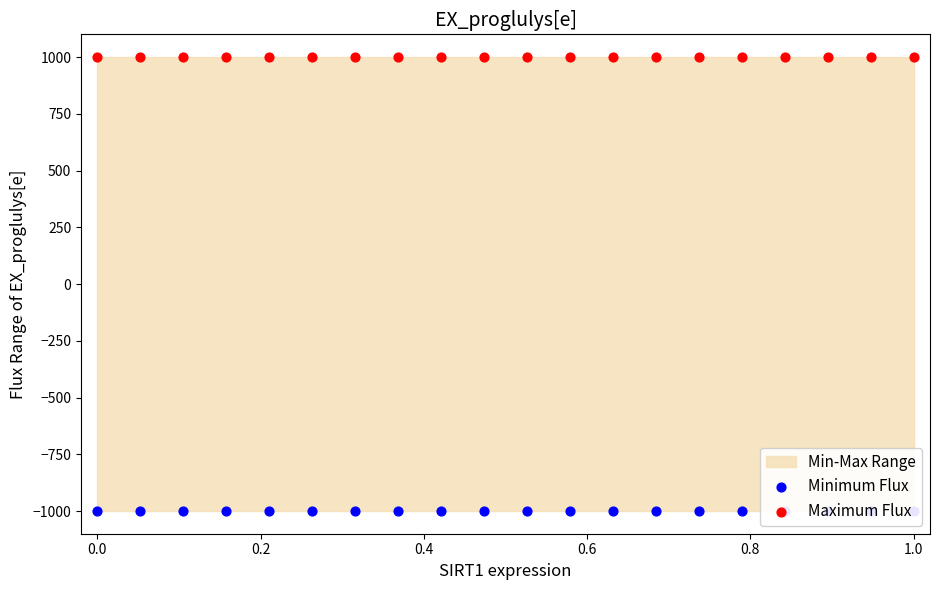

Which series contains the lowest Y value?

Minimum Flux